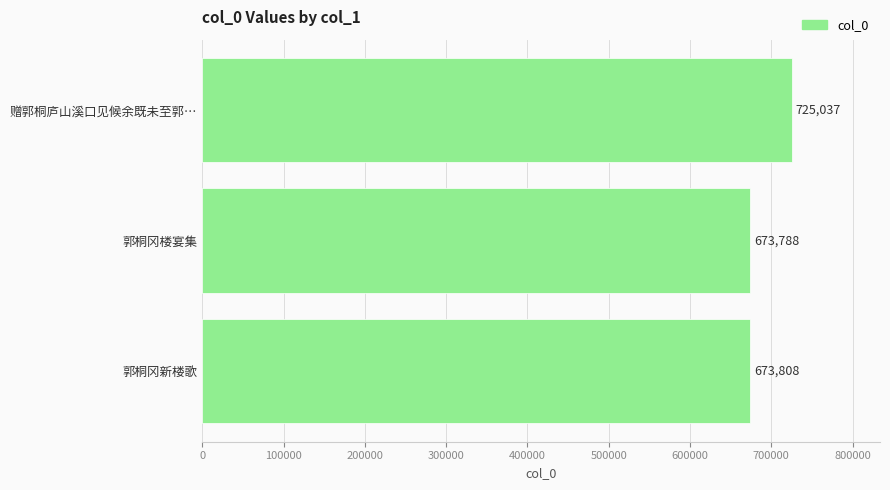

Does the chart contain any negative values?

No